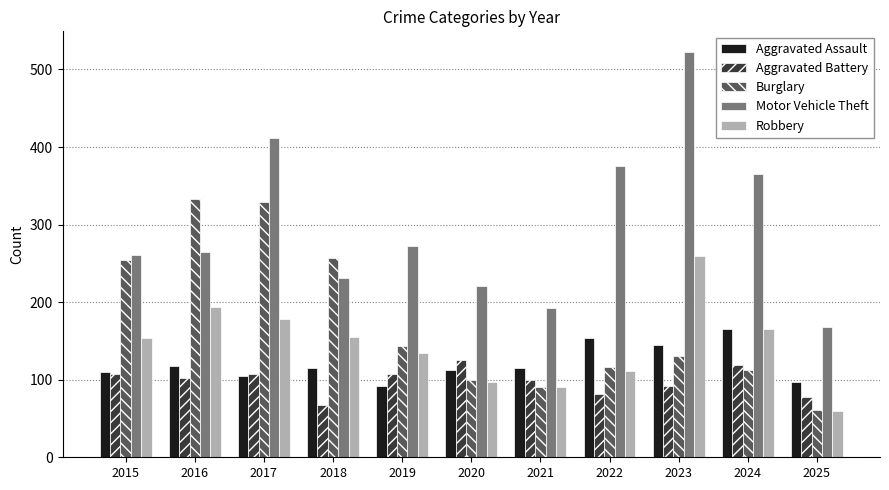

Are the bars horizontal?

No